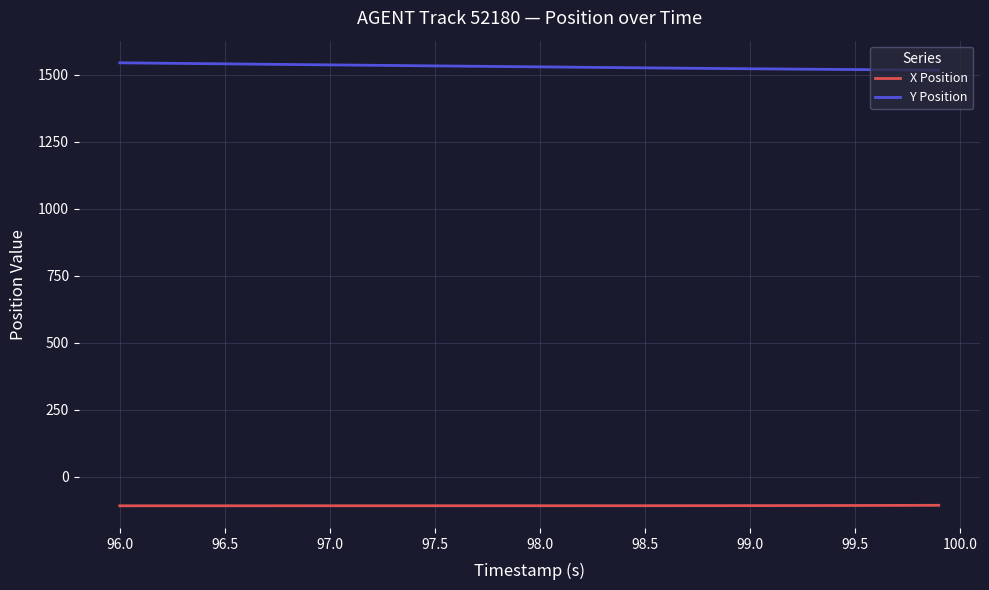

True or false: Y Position and X Position cross at least once.

False